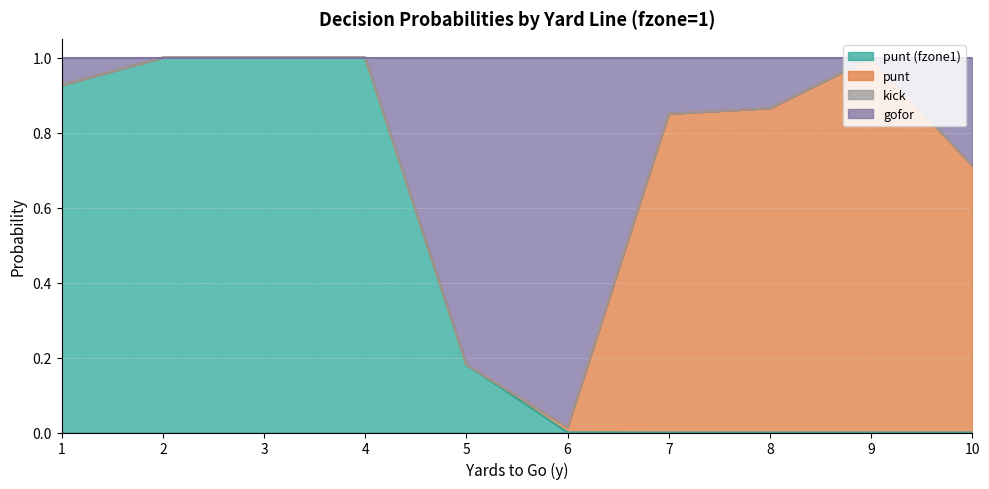

In gofor, how many points are higher than both neighbors (excluding endpoints)?

1